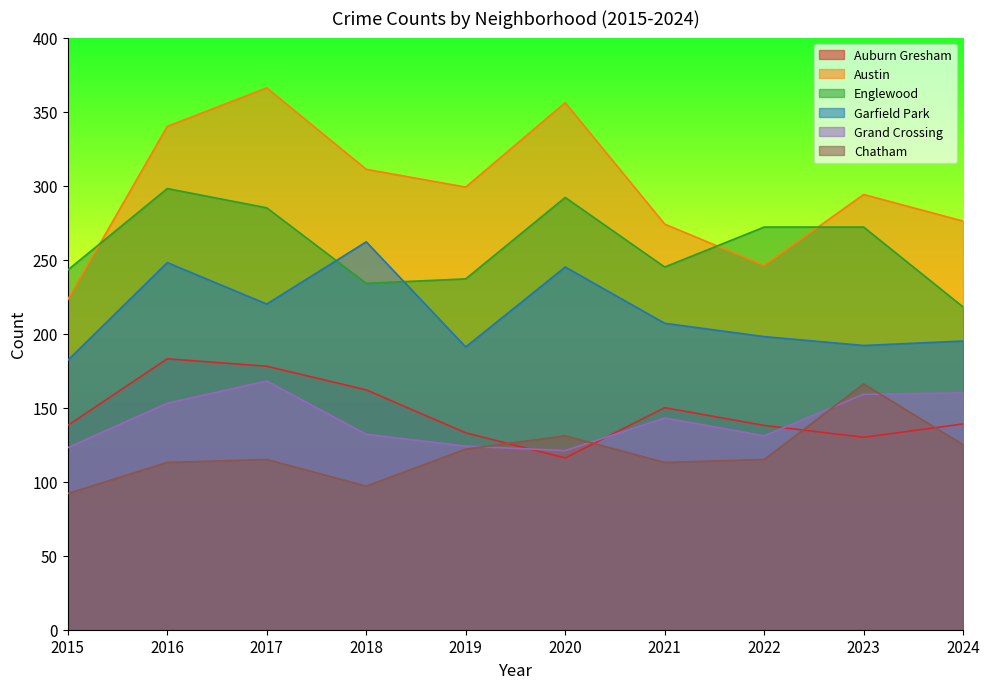

How many lines are shown in the chart?

6